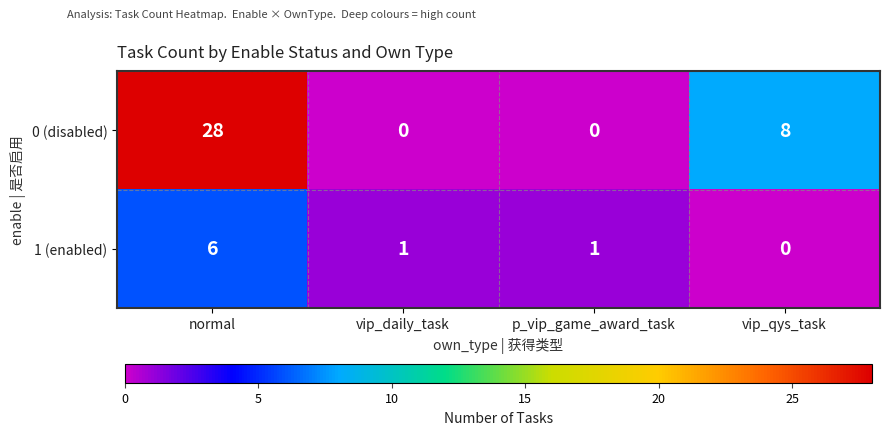

What is the greatest value displayed?

28